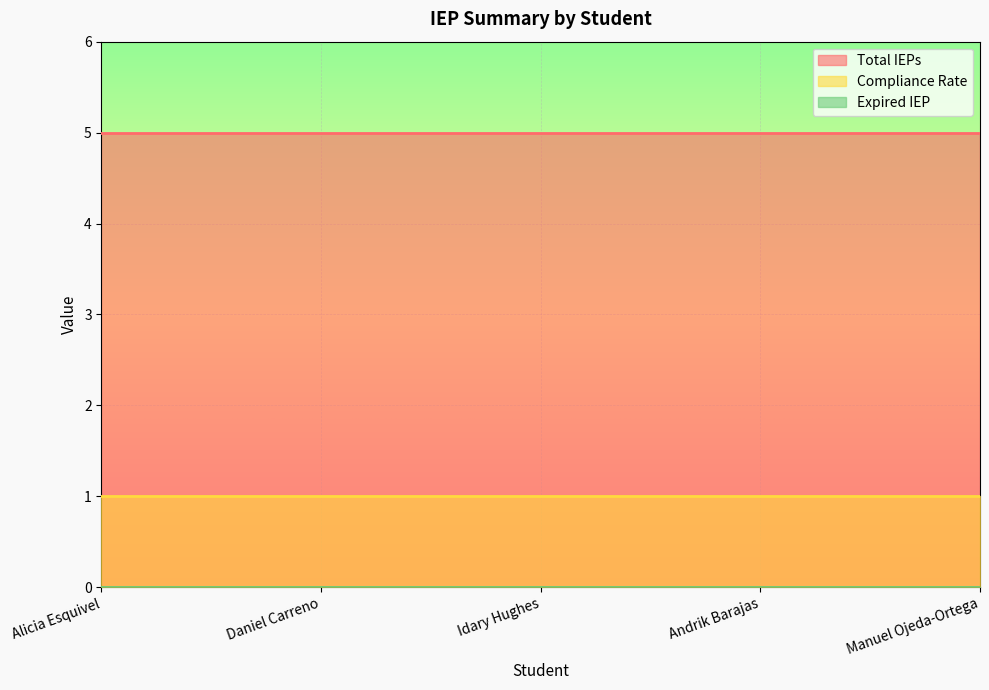

Is it true that Expired IEP equals 0 at Manuel Ojeda-Ortega?

True